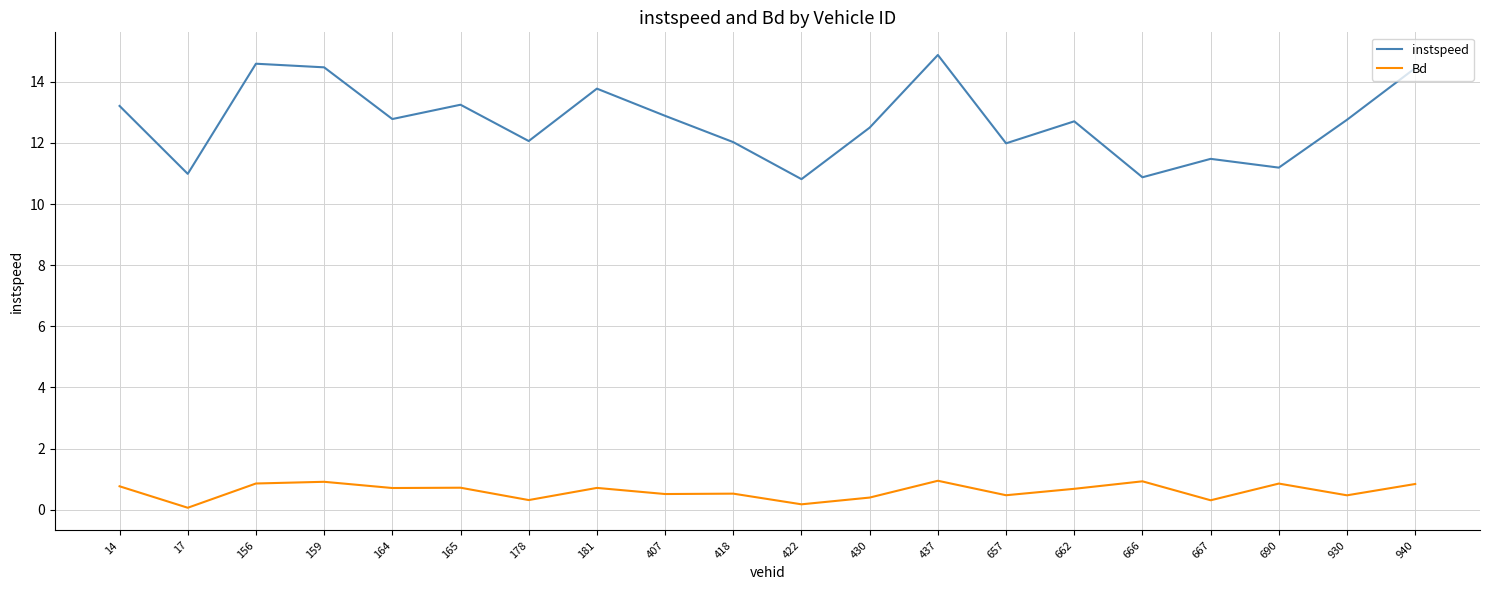

How many series are shown in this chart?

2